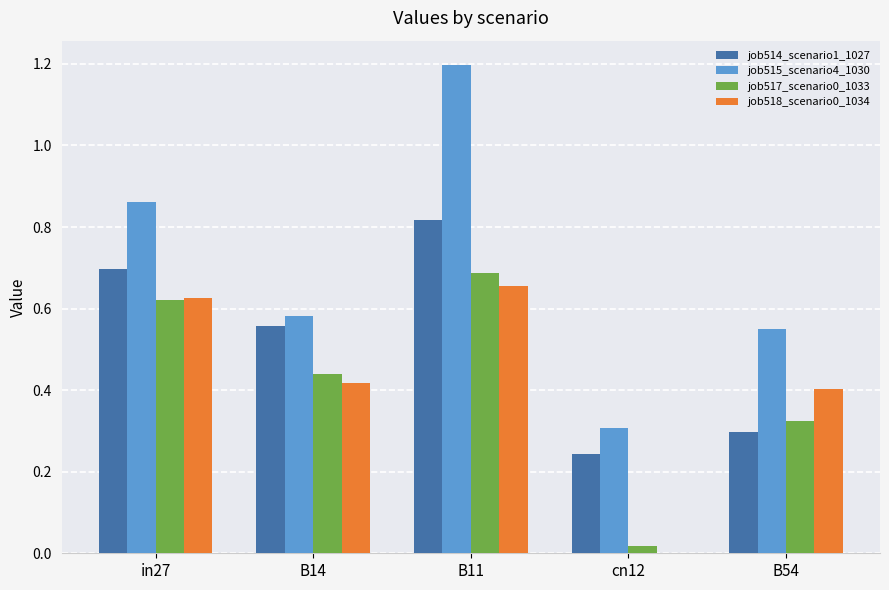

What is the sum of all job515_scenario4_1030 values?

3.5